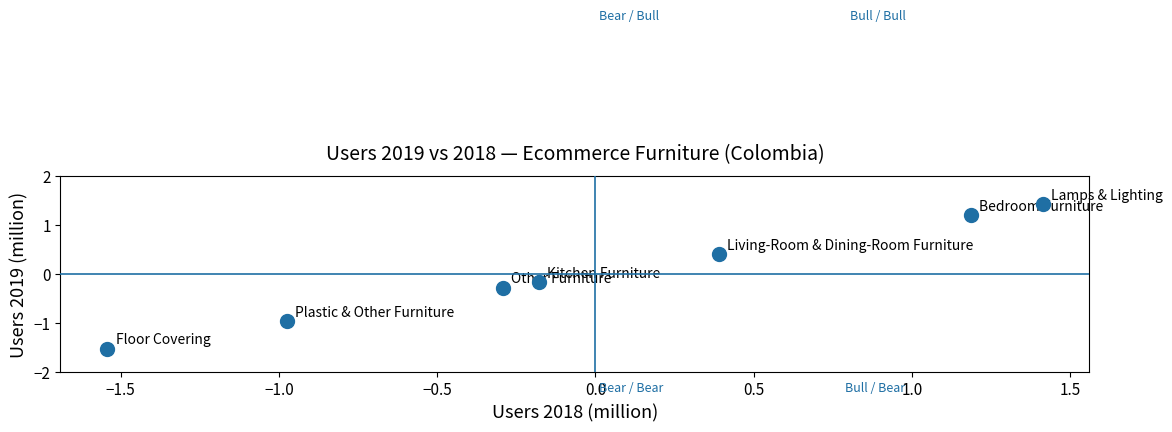

What is the range of Y values (max minus min)?

3.0